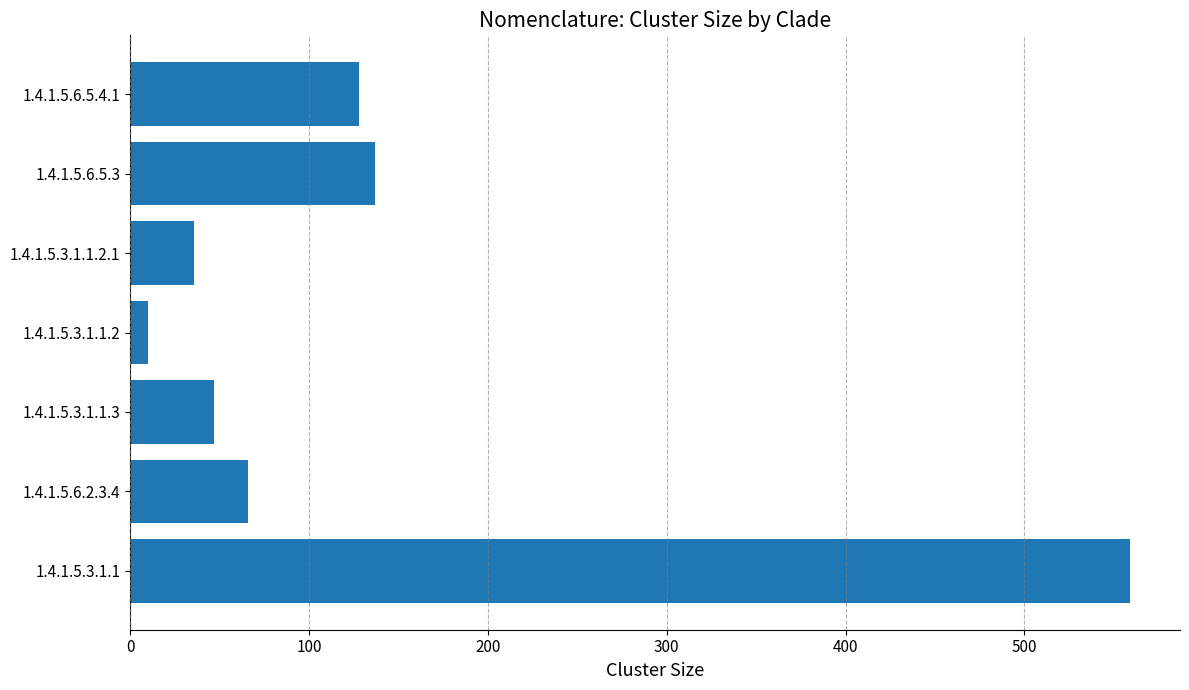

Is it true that the value at 1.4.1.5.3.1.1.3 is 47?

True